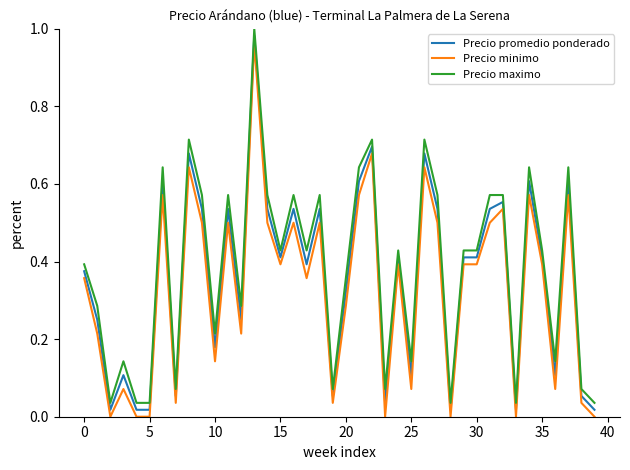

True or false: Precio minimo and Precio maximo cross at least once.

False